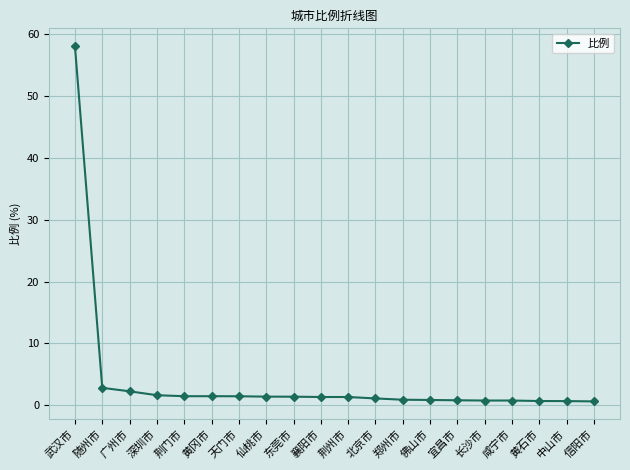

The value at 咸宁市 is 0.8. True or false?

True